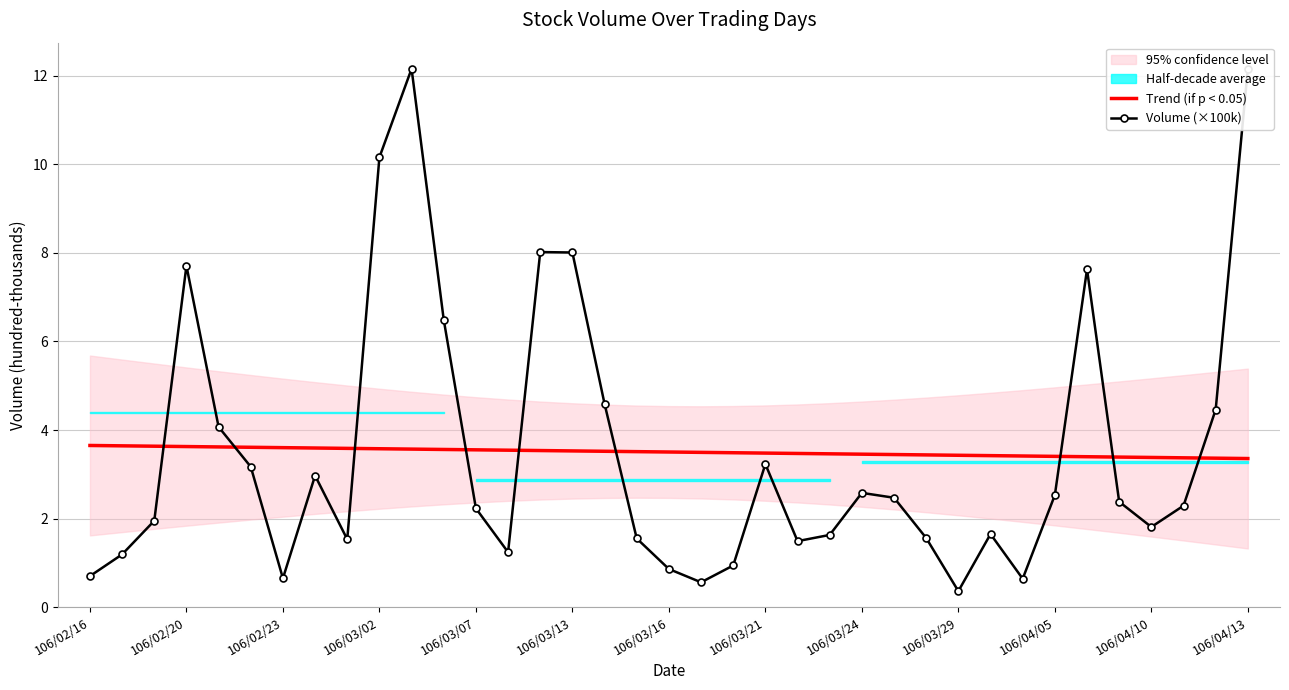

The Trend (if p < 0.05) series shows 3.5 at 106/03/24. True or false?

True